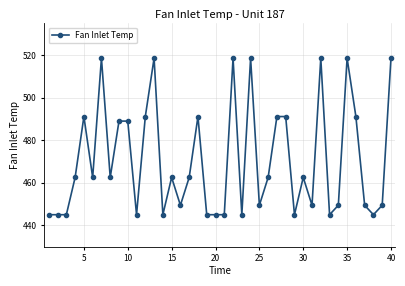

True or false: there are more than 2 points higher than both neighbors.

True